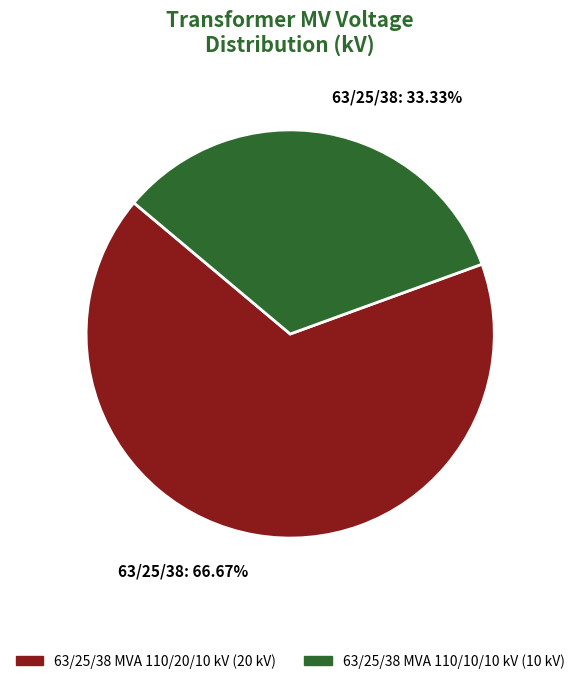

What percentage is the 63/25/38 MVA 110/10/10 kV slice, to the nearest percent?

33%